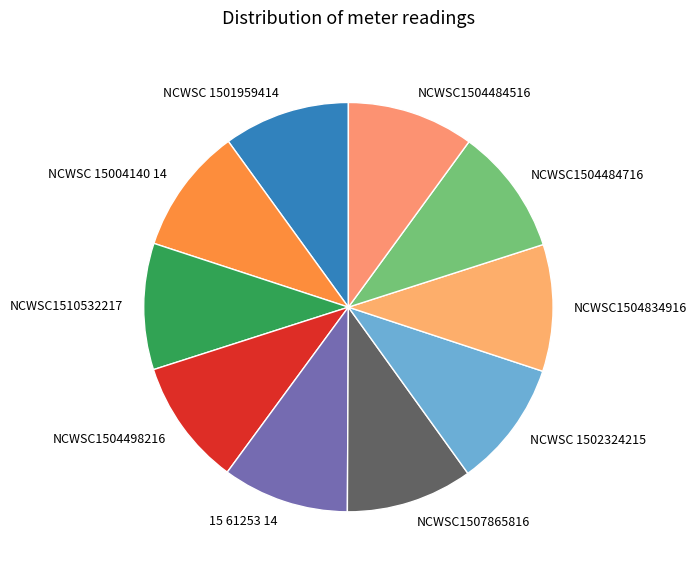

Combined, do NCWSC1507865816 and NCWSC 1502324215 account for over 50%?

No